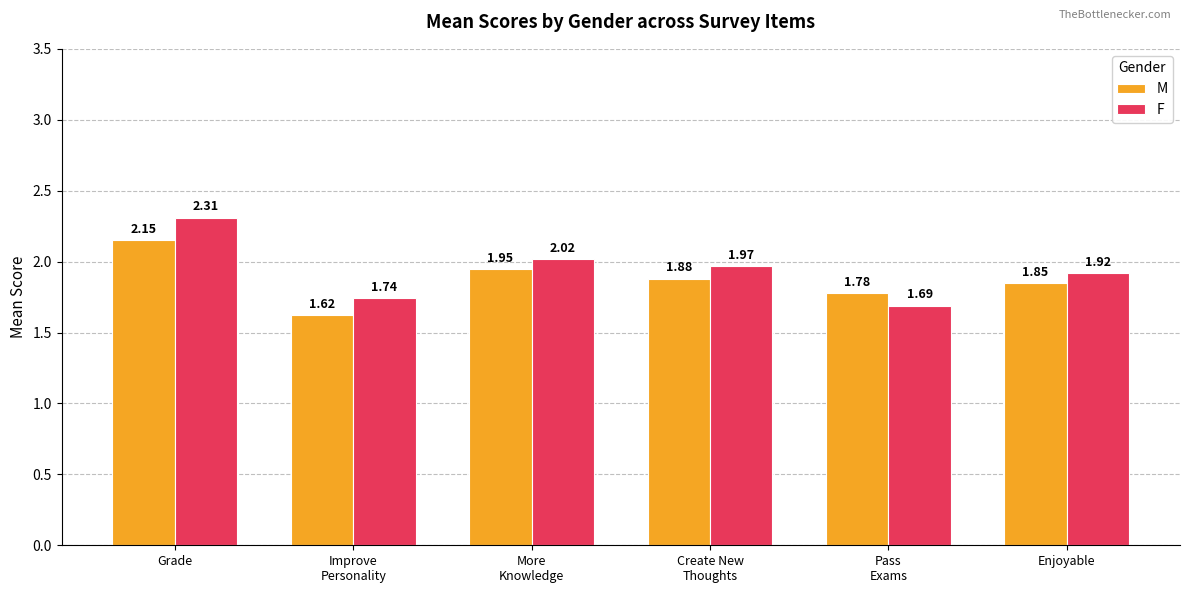

At which category does the chart reach its peak across all series?

Grade